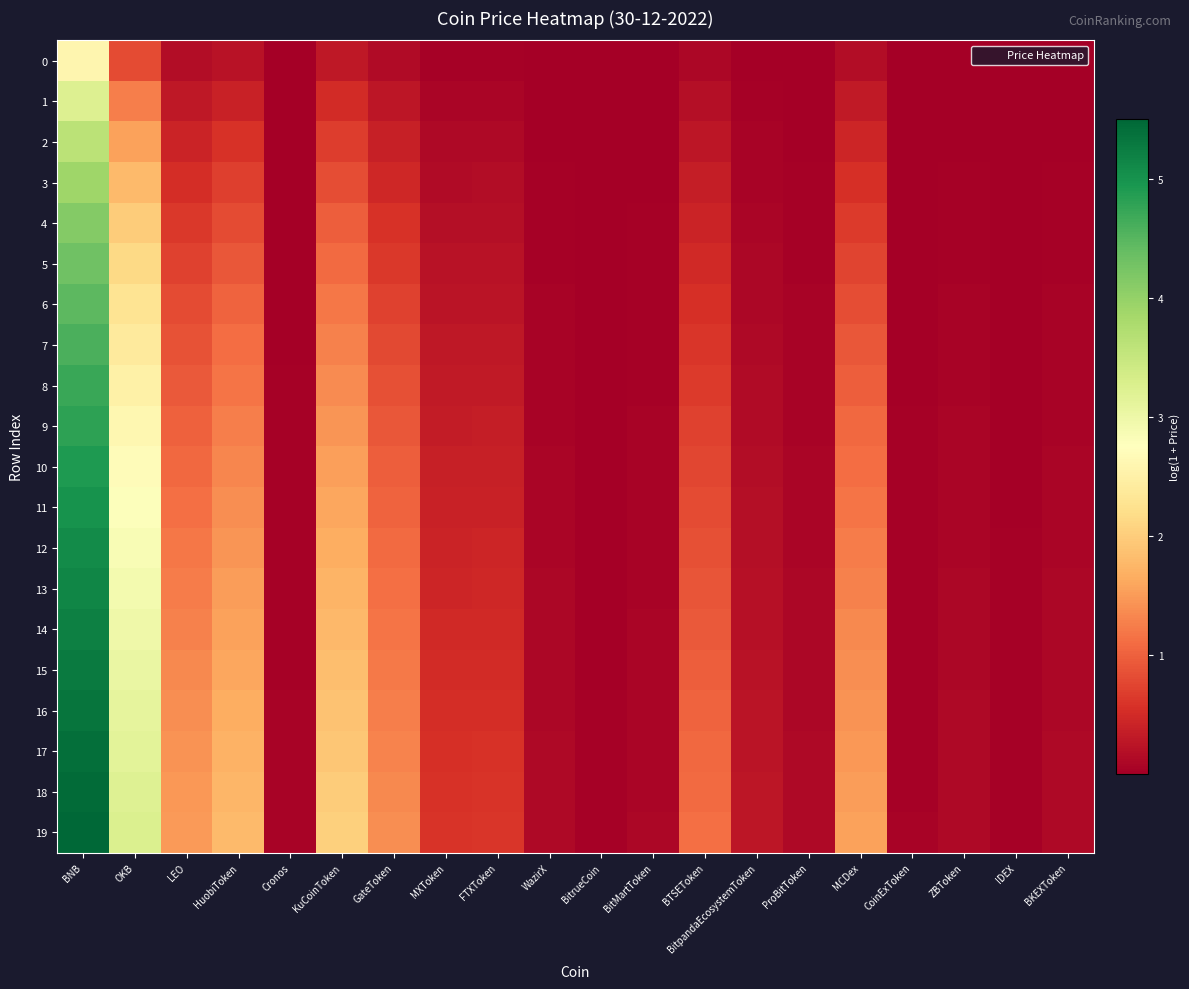

Reading right to left, transcribe all the data shown in this chart.

0: BKEXToken=0.0	IDEX=0.0	ZBToken=0.0	CoinExToken=0.0	MCDex=0.2	ProBitToken=0.0	BitpandaEcosystemToken=0.0	BTSEToken=0.1	BitMartToken=0.0	BitrueCoin=0.0	WazirX=0.0	FTXToken=0.0	MXToken=0.0	GateToken=0.1	KuCoinToken=0.3	Cronos=0.0	HuobiToken=0.2	LEO=0.2	OKB=0.8	BNB=2.6
1: BKEXToken=0.0	IDEX=0.0	ZBToken=0.0	CoinExToken=0.0	MCDex=0.3	ProBitToken=0.0	BitpandaEcosystemToken=0.0	BTSEToken=0.2	BitMartToken=0.0	BitrueCoin=0.0	WazirX=0.0	FTXToken=0.1	MXToken=0.1	GateToken=0.3	KuCoinToken=0.5	Cronos=0.0	HuobiToken=0.4	LEO=0.3	OKB=1.3	BNB=3.2
2: BKEXToken=0.0	IDEX=0.0	ZBToken=0.0	CoinExToken=0.0	MCDex=0.4	ProBitToken=0.0	BitpandaEcosystemToken=0.0	BTSEToken=0.3	BitMartToken=0.0	BitrueCoin=0.0	WazirX=0.0	FTXToken=0.1	MXToken=0.1	GateToken=0.4	KuCoinToken=0.7	Cronos=0.0	HuobiToken=0.6	LEO=0.4	OKB=1.6	BNB=3.6
3: BKEXToken=0.0	IDEX=0.0	ZBToken=0.0	CoinExToken=0.0	MCDex=0.6	ProBitToken=0.0	BitpandaEcosystemToken=0.1	BTSEToken=0.3	BitMartToken=0.0	BitrueCoin=0.0	WazirX=0.0	FTXToken=0.2	MXToken=0.2	GateToken=0.5	KuCoinToken=0.8	Cronos=0.0	HuobiToken=0.7	LEO=0.5	OKB=1.8	BNB=3.9
4: BKEXToken=0.0	IDEX=0.0	ZBToken=0.0	CoinExToken=0.0	MCDex=0.7	ProBitToken=0.0	BitpandaEcosystemToken=0.1	BTSEToken=0.4	BitMartToken=0.0	BitrueCoin=0.0	WazirX=0.0	FTXToken=0.2	MXToken=0.2	GateToken=0.6	KuCoinToken=1.0	Cronos=0.0	HuobiToken=0.8	LEO=0.6	OKB=2.0	BNB=4.1
5: BKEXToken=0.0	IDEX=0.0	ZBToken=0.0	CoinExToken=0.0	MCDex=0.8	ProBitToken=0.0	BitpandaEcosystemToken=0.1	BTSEToken=0.5	BitMartToken=0.0	BitrueCoin=0.0	WazirX=0.0	FTXToken=0.2	MXToken=0.2	GateToken=0.6	KuCoinToken=1.1	Cronos=0.0	HuobiToken=0.9	LEO=0.7	OKB=2.1	BNB=4.3
6: BKEXToken=0.0	IDEX=0.0	ZBToken=0.0	CoinExToken=0.0	MCDex=0.8	ProBitToken=0.0	BitpandaEcosystemToken=0.1	BTSEToken=0.5	BitMartToken=0.0	BitrueCoin=0.0	WazirX=0.0	FTXToken=0.3	MXToken=0.2	GateToken=0.7	KuCoinToken=1.2	Cronos=0.0	HuobiToken=1.0	LEO=0.8	OKB=2.3	BNB=4.5
7: BKEXToken=0.1	IDEX=0.0	ZBToken=0.1	CoinExToken=0.0	MCDex=0.9	ProBitToken=0.1	BitpandaEcosystemToken=0.1	BTSEToken=0.6	BitMartToken=0.0	BitrueCoin=0.0	WazirX=0.1	FTXToken=0.3	MXToken=0.3	GateToken=0.8	KuCoinToken=1.3	Cronos=0.0	HuobiToken=1.1	LEO=0.9	OKB=2.4	BNB=4.6
8: BKEXToken=0.1	IDEX=0.0	ZBToken=0.1	CoinExToken=0.0	MCDex=1.0	ProBitToken=0.1	BitpandaEcosystemToken=0.1	BTSEToken=0.7	BitMartToken=0.0	BitrueCoin=0.0	WazirX=0.1	FTXToken=0.3	MXToken=0.3	GateToken=0.9	KuCoinToken=1.4	Cronos=0.0	HuobiToken=1.2	LEO=0.9	OKB=2.5	BNB=4.7
9: BKEXToken=0.1	IDEX=0.0	ZBToken=0.1	CoinExToken=0.0	MCDex=1.1	ProBitToken=0.1	BitpandaEcosystemToken=0.1	BTSEToken=0.7	BitMartToken=0.0	BitrueCoin=0.0	WazirX=0.1	FTXToken=0.4	MXToken=0.3	GateToken=0.9	KuCoinToken=1.5	Cronos=0.0	HuobiToken=1.3	LEO=1.0	OKB=2.6	BNB=4.8
10: BKEXToken=0.1	IDEX=0.0	ZBToken=0.1	CoinExToken=0.0	MCDex=1.1	ProBitToken=0.1	BitpandaEcosystemToken=0.2	BTSEToken=0.8	BitMartToken=0.1	BitrueCoin=0.0	WazirX=0.1	FTXToken=0.4	MXToken=0.4	GateToken=1.0	KuCoinToken=1.5	Cronos=0.0	HuobiToken=1.3	LEO=1.1	OKB=2.7	BNB=4.9
11: BKEXToken=0.1	IDEX=0.0	ZBToken=0.1	CoinExToken=0.0	MCDex=1.2	ProBitToken=0.1	BitpandaEcosystemToken=0.2	BTSEToken=0.8	BitMartToken=0.1	BitrueCoin=0.0	WazirX=0.1	FTXToken=0.4	MXToken=0.4	GateToken=1.0	KuCoinToken=1.6	Cronos=0.0	HuobiToken=1.4	LEO=1.1	OKB=2.8	BNB=5.0
12: BKEXToken=0.1	IDEX=0.0	ZBToken=0.1	CoinExToken=0.0	MCDex=1.2	ProBitToken=0.1	BitpandaEcosystemToken=0.2	BTSEToken=0.9	BitMartToken=0.1	BitrueCoin=0.0	WazirX=0.1	FTXToken=0.4	MXToken=0.4	GateToken=1.1	KuCoinToken=1.7	Cronos=0.0	HuobiToken=1.4	LEO=1.2	OKB=2.9	BNB=5.1
13: BKEXToken=0.1	IDEX=0.0	ZBToken=0.1	CoinExToken=0.0	MCDex=1.3	ProBitToken=0.1	BitpandaEcosystemToken=0.2	BTSEToken=0.9	BitMartToken=0.1	BitrueCoin=0.0	WazirX=0.1	FTXToken=0.5	MXToken=0.4	GateToken=1.1	KuCoinToken=1.7	Cronos=0.0	HuobiToken=1.5	LEO=1.2	OKB=2.9	BNB=5.2
14: BKEXToken=0.1	IDEX=0.0	ZBToken=0.1	CoinExToken=0.0	MCDex=1.3	ProBitToken=0.1	BitpandaEcosystemToken=0.2	BTSEToken=0.9	BitMartToken=0.1	BitrueCoin=0.0	WazirX=0.1	FTXToken=0.5	MXToken=0.5	GateToken=1.2	KuCoinToken=1.8	Cronos=0.0	HuobiToken=1.6	LEO=1.3	OKB=3.0	BNB=5.2
15: BKEXToken=0.1	IDEX=0.0	ZBToken=0.1	CoinExToken=0.0	MCDex=1.4	ProBitToken=0.1	BitpandaEcosystemToken=0.2	BTSEToken=1.0	BitMartToken=0.1	BitrueCoin=0.0	WazirX=0.1	FTXToken=0.5	MXToken=0.5	GateToken=1.2	KuCoinToken=1.8	Cronos=0.0	HuobiToken=1.6	LEO=1.3	OKB=3.0	BNB=5.3
16: BKEXToken=0.1	IDEX=0.0	ZBToken=0.1	CoinExToken=0.0	MCDex=1.4	ProBitToken=0.1	BitpandaEcosystemToken=0.2	BTSEToken=1.0	BitMartToken=0.1	BitrueCoin=0.0	WazirX=0.1	FTXToken=0.5	MXToken=0.5	GateToken=1.3	KuCoinToken=1.9	Cronos=0.0	HuobiToken=1.7	LEO=1.4	OKB=3.1	BNB=5.3
17: BKEXToken=0.1	IDEX=0.0	ZBToken=0.1	CoinExToken=0.0	MCDex=1.5	ProBitToken=0.1	BitpandaEcosystemToken=0.3	BTSEToken=1.1	BitMartToken=0.1	BitrueCoin=0.0	WazirX=0.1	FTXToken=0.6	MXToken=0.5	GateToken=1.3	KuCoinToken=1.9	Cronos=0.0	HuobiToken=1.7	LEO=1.4	OKB=3.2	BNB=5.4
18: BKEXToken=0.1	IDEX=0.0	ZBToken=0.1	CoinExToken=0.0	MCDex=1.5	ProBitToken=0.1	BitpandaEcosystemToken=0.3	BTSEToken=1.1	BitMartToken=0.1	BitrueCoin=0.0	WazirX=0.1	FTXToken=0.6	MXToken=0.6	GateToken=1.4	KuCoinToken=2.0	Cronos=0.1	HuobiToken=1.8	LEO=1.5	OKB=3.2	BNB=5.5
19: BKEXToken=0.1	IDEX=0.0	ZBToken=0.1	CoinExToken=0.0	MCDex=1.6	ProBitToken=0.1	BitpandaEcosystemToken=0.3	BTSEToken=1.1	BitMartToken=0.1	BitrueCoin=0.0	WazirX=0.1	FTXToken=0.6	MXToken=0.6	GateToken=1.4	KuCoinToken=2.0	Cronos=0.1	HuobiToken=1.8	LEO=1.5	OKB=3.3	BNB=5.5